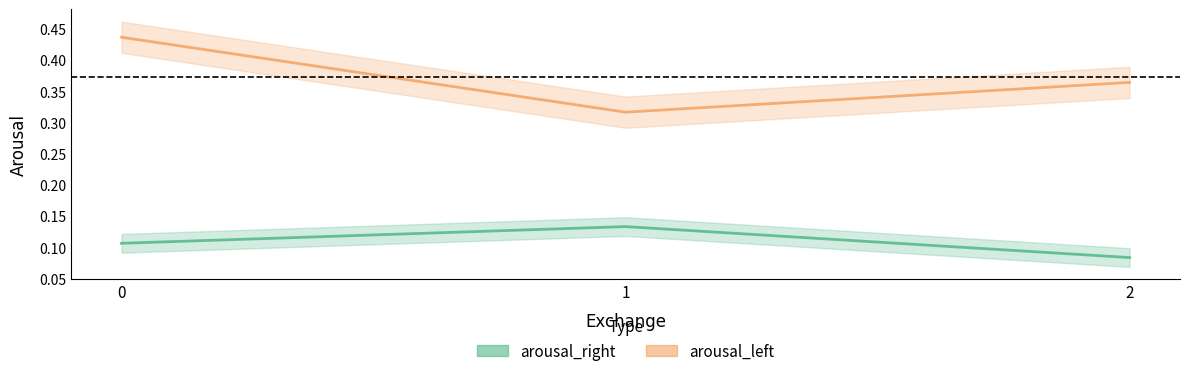

Is it true that arousal_right equals 0.2 at 1?

False